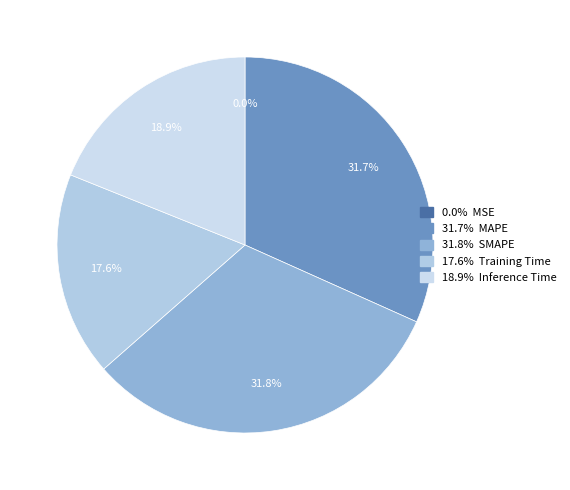

Which slice is the largest?

SMAPE